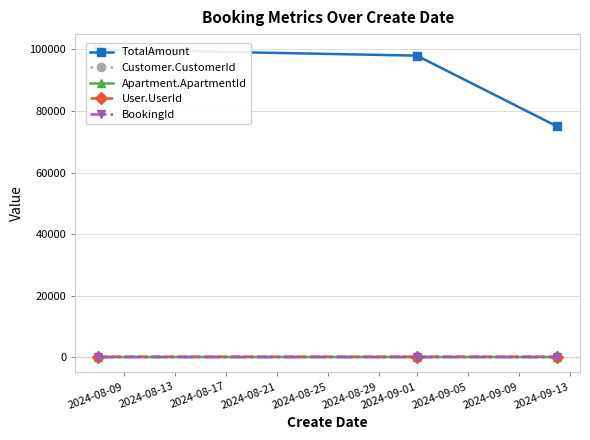

At which category does the chart reach its peak across all series?

2024-08-09